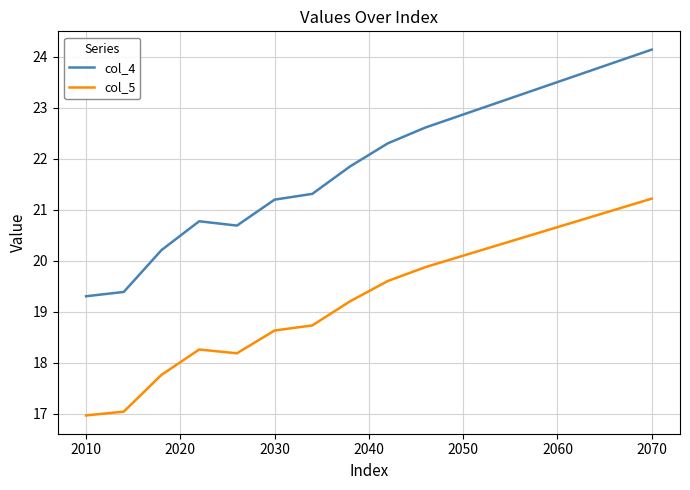

Which series has the largest range (max minus min)?

col_4